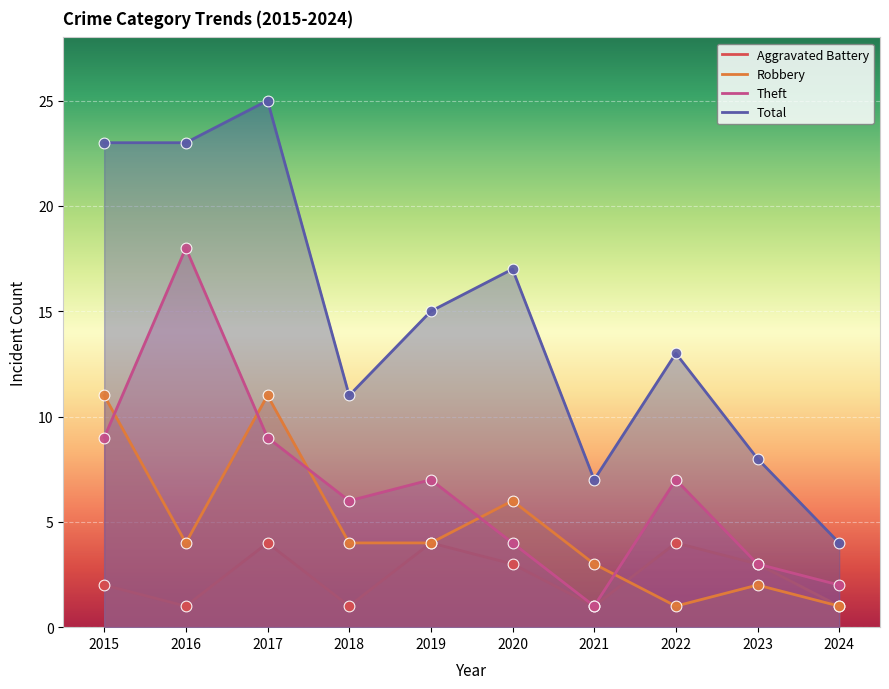

Which series has the largest total across all categories?

Total